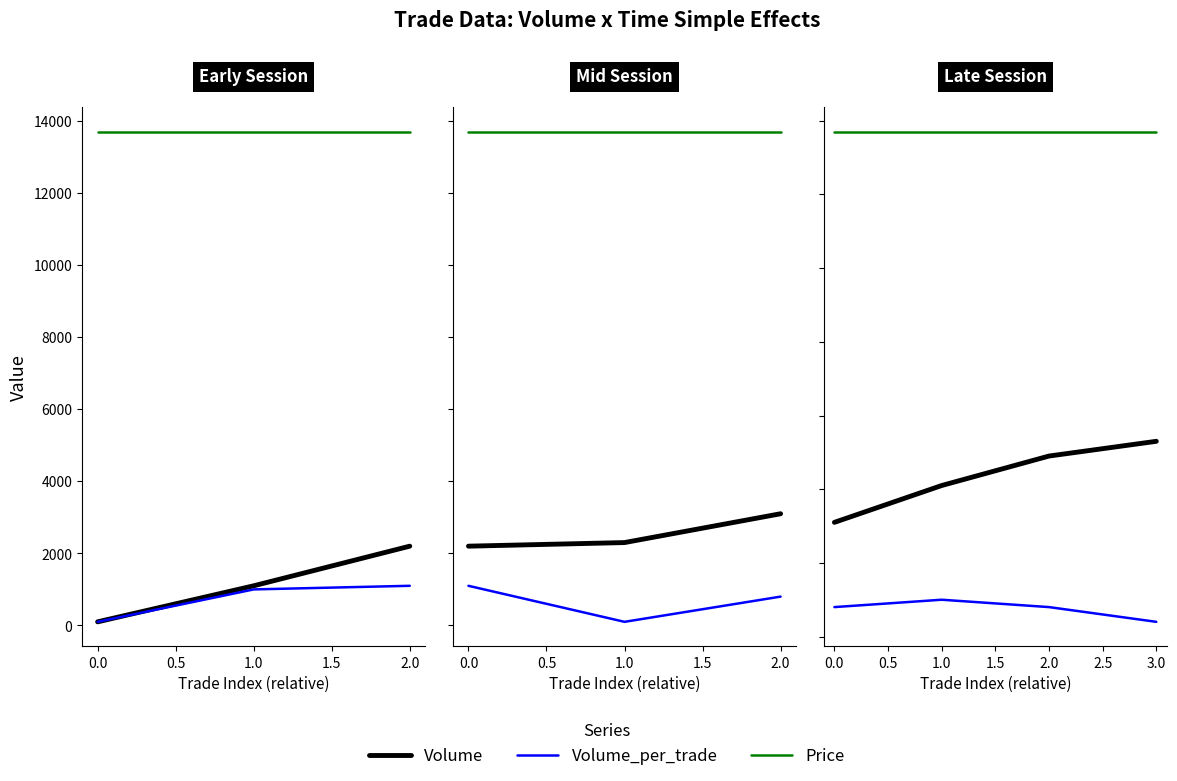

What is the sum of the Price values at 0.0 and 1.0?

27400